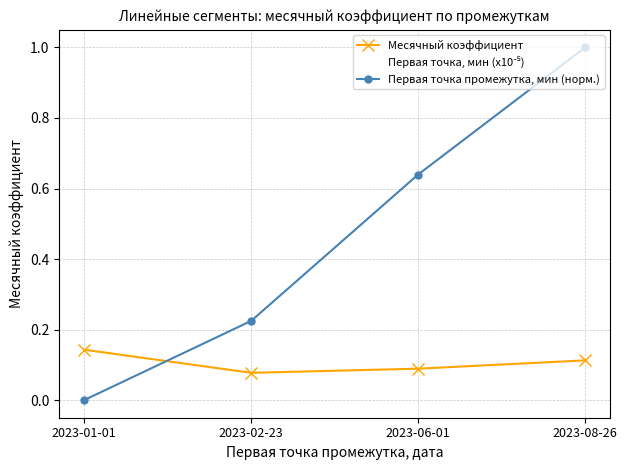

What is the total value across all series at 2023-06-01?

0.8